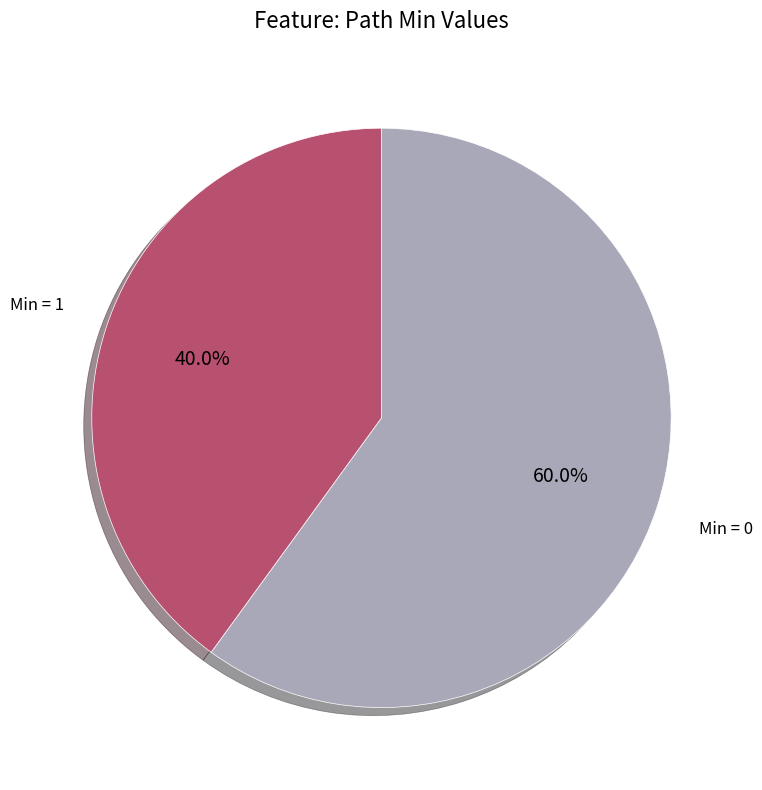

What percentage do Min = 1 and Min = 0 together represent?

100.0%